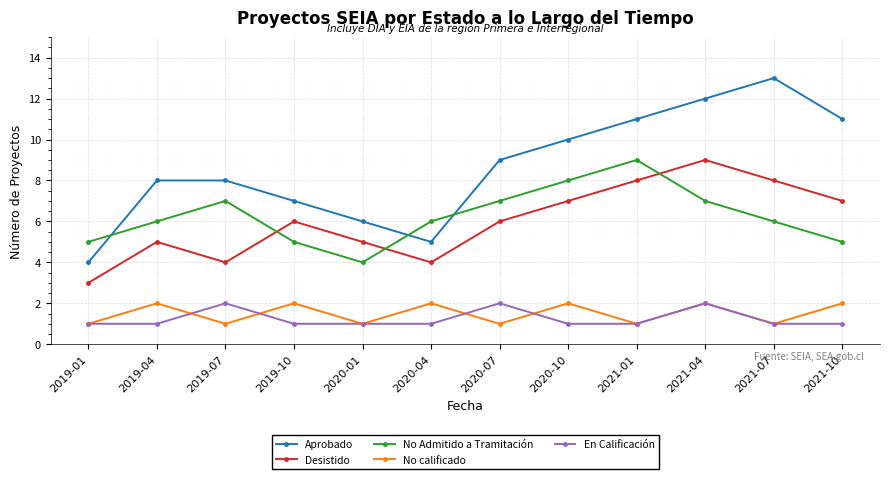

Rank the series at 2021-10 from lowest to highest value.

En Calificación, No calificado, No Admitido a Tramitación, Desistido, Aprobado